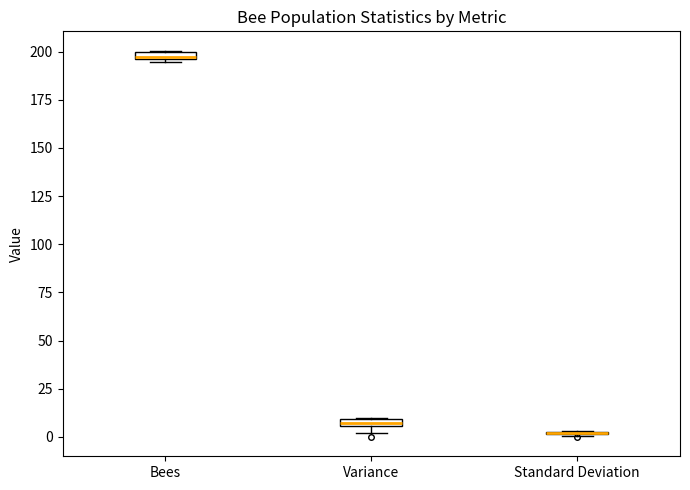

Where is the lower edge of the box for Bees on the y-axis? The values are not printed on the chart, so give them approximately, as read against the axis.

195